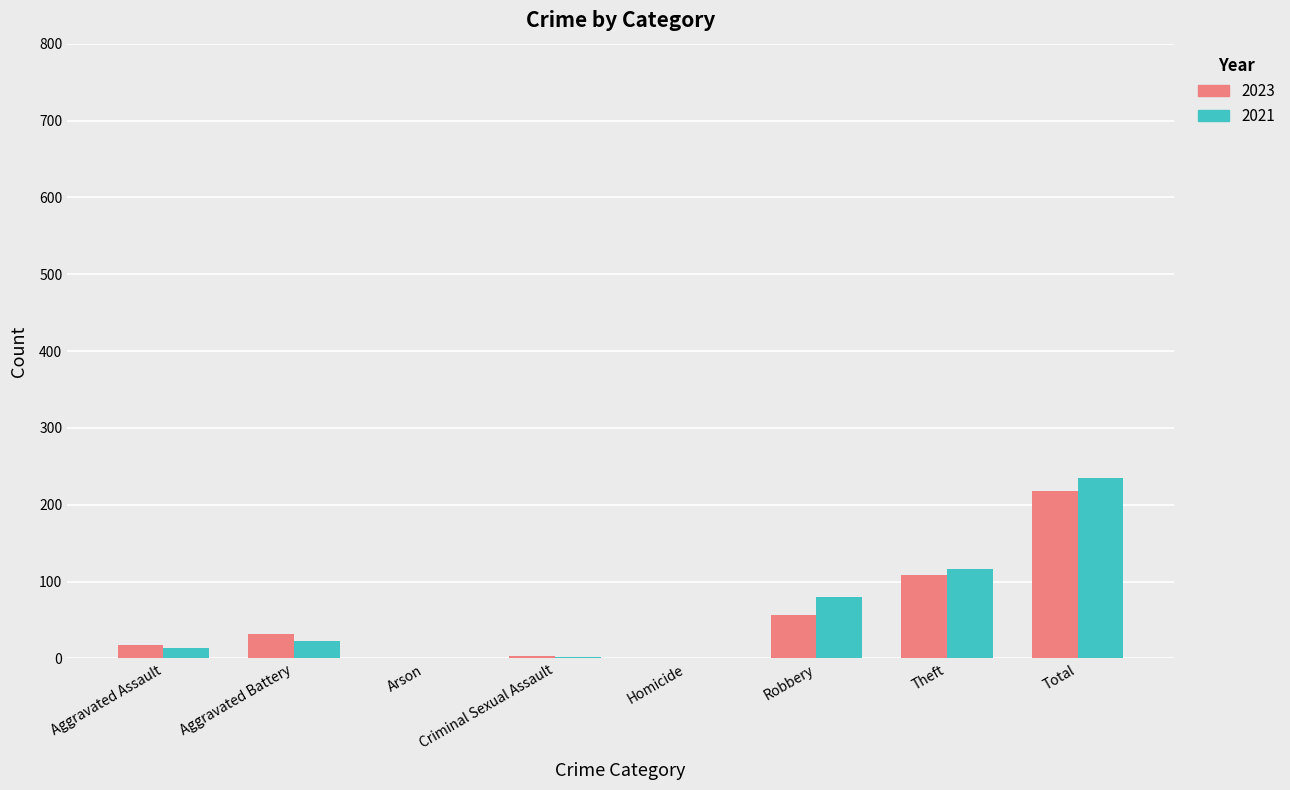

What is the total value across all series at Theft?

224